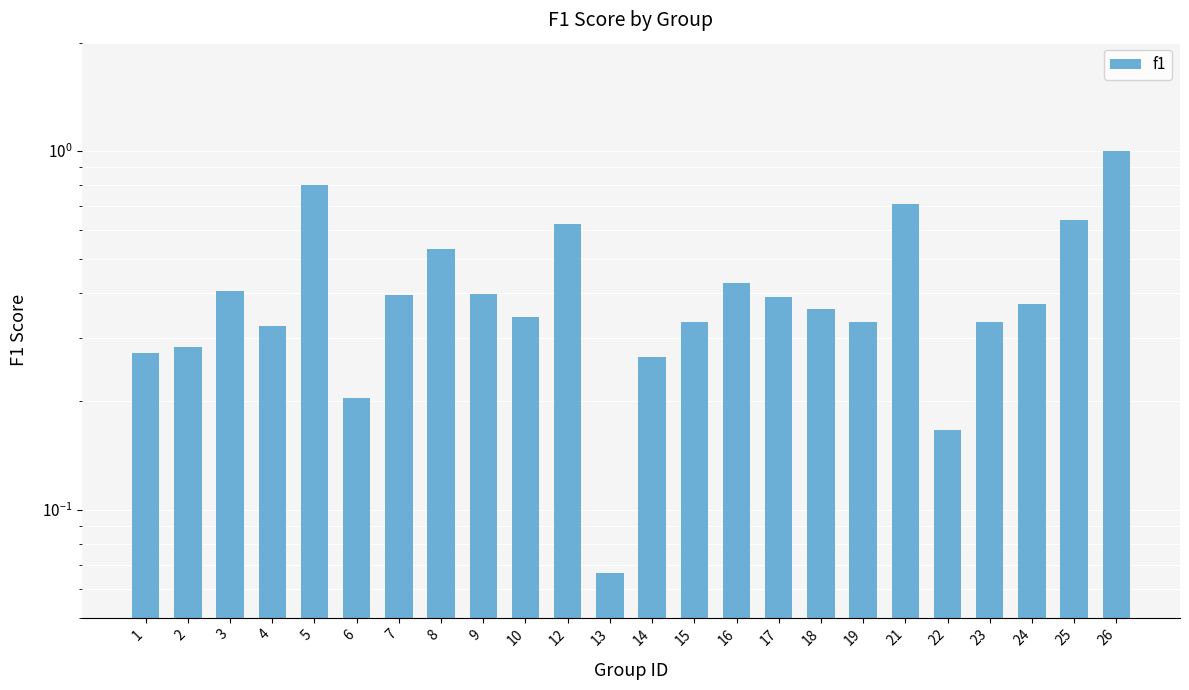

What is the value of the 16th bar from the left?

0.4